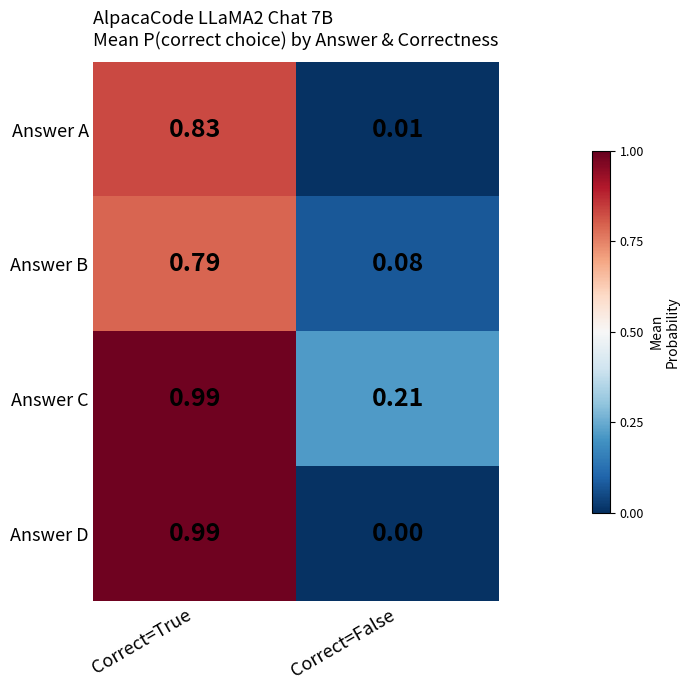

Which series changed the most between Correct=True and Correct=False?

Answer D